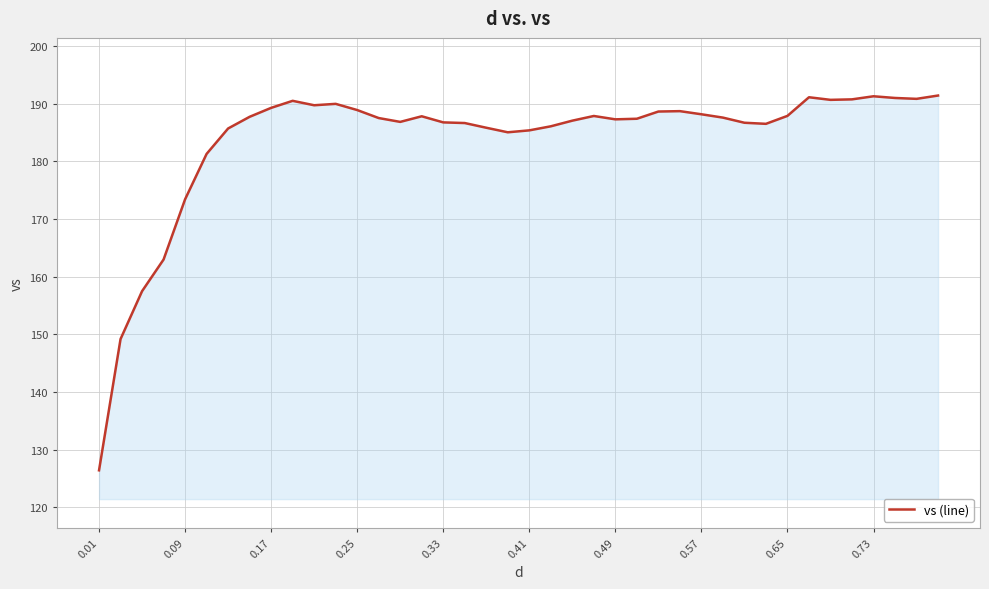

What is the difference between the maximum and minimum values?

65.0